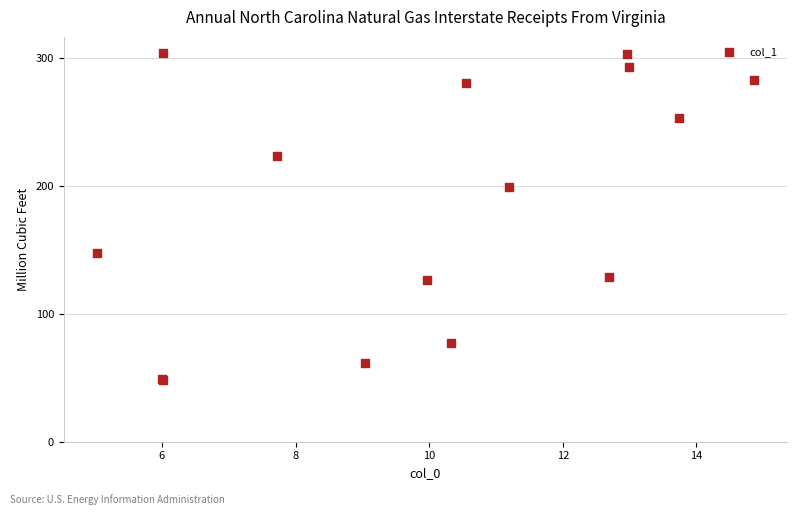

What Y value in the scatter plot is closest to 175?

198.7